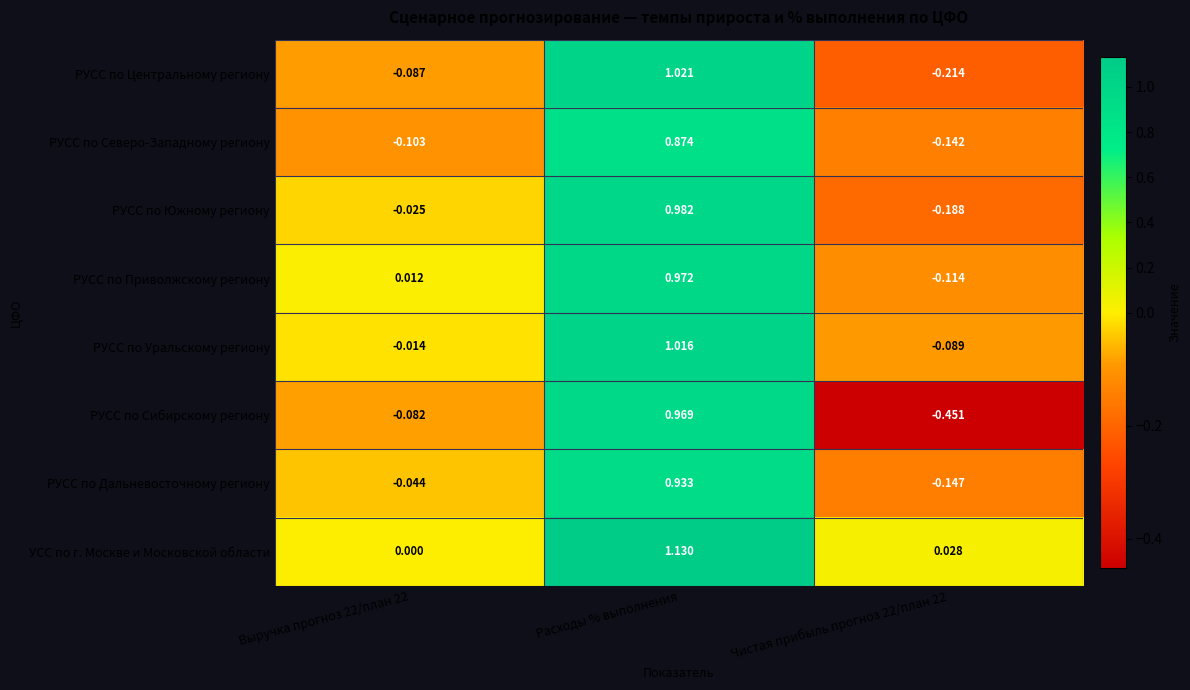

At which category does the chart reach its peak across all series?

Расходы % выполнения